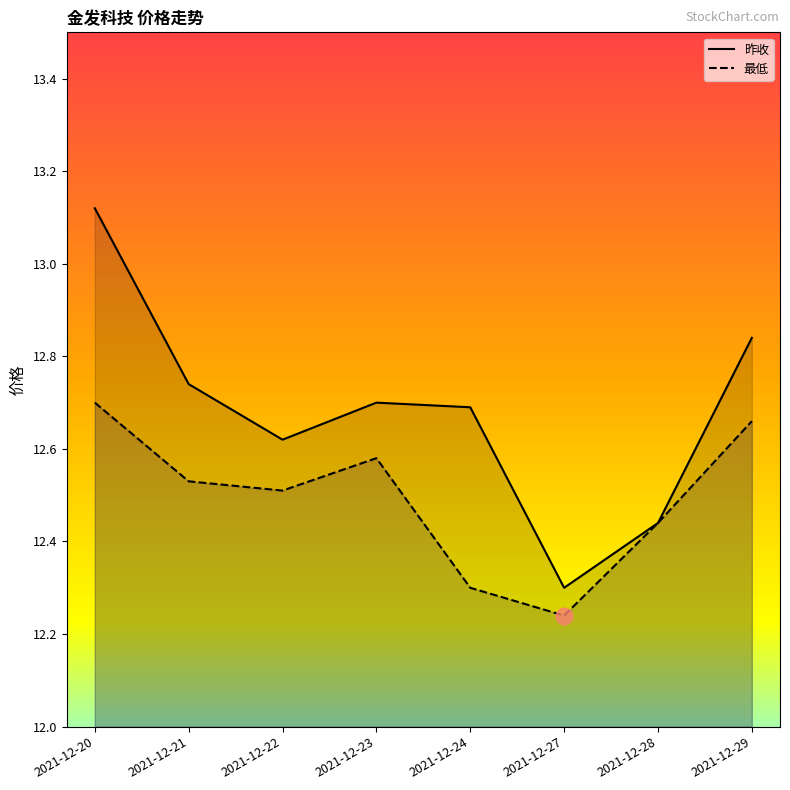

What is the value of the 最低_line point at the 3rd from the left?

12.5